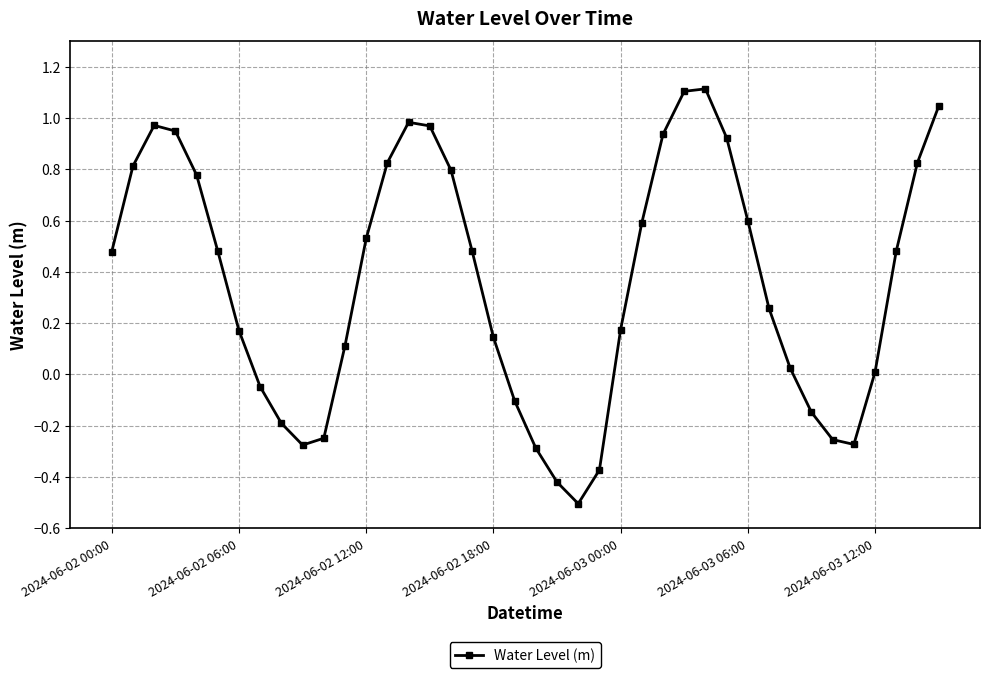

What is the greatest value displayed?

1.1